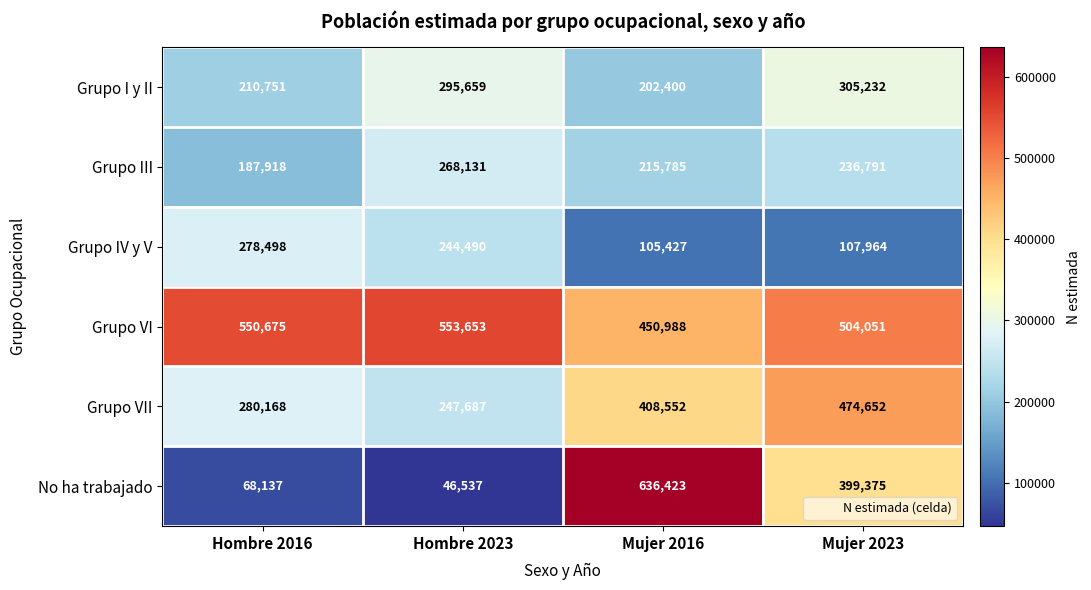

True or false: Grupo VII has a value of 458066 at Hombre 2016.

False